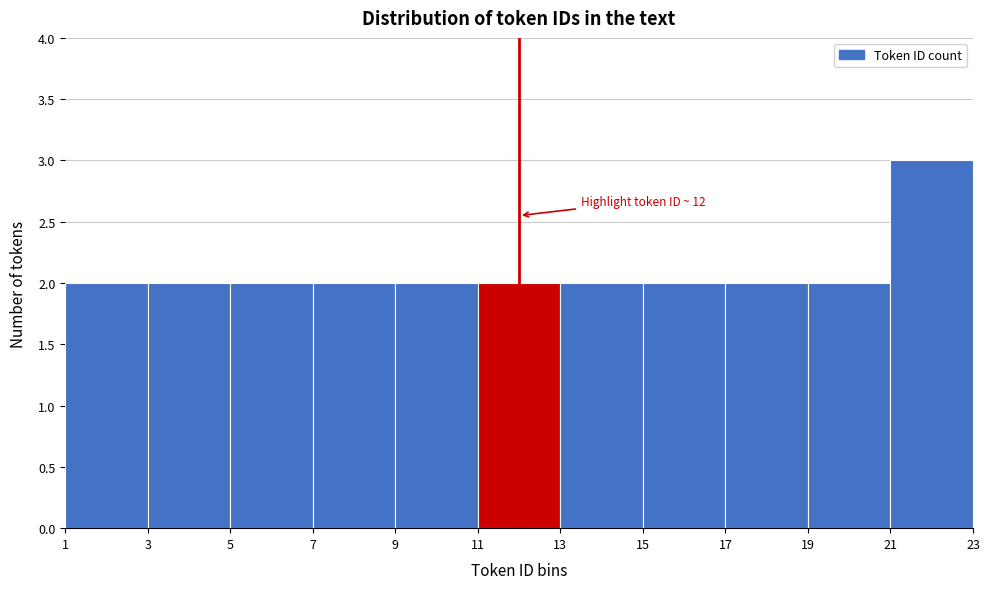

Which range on the x-axis has the tallest bar?

21 to 23